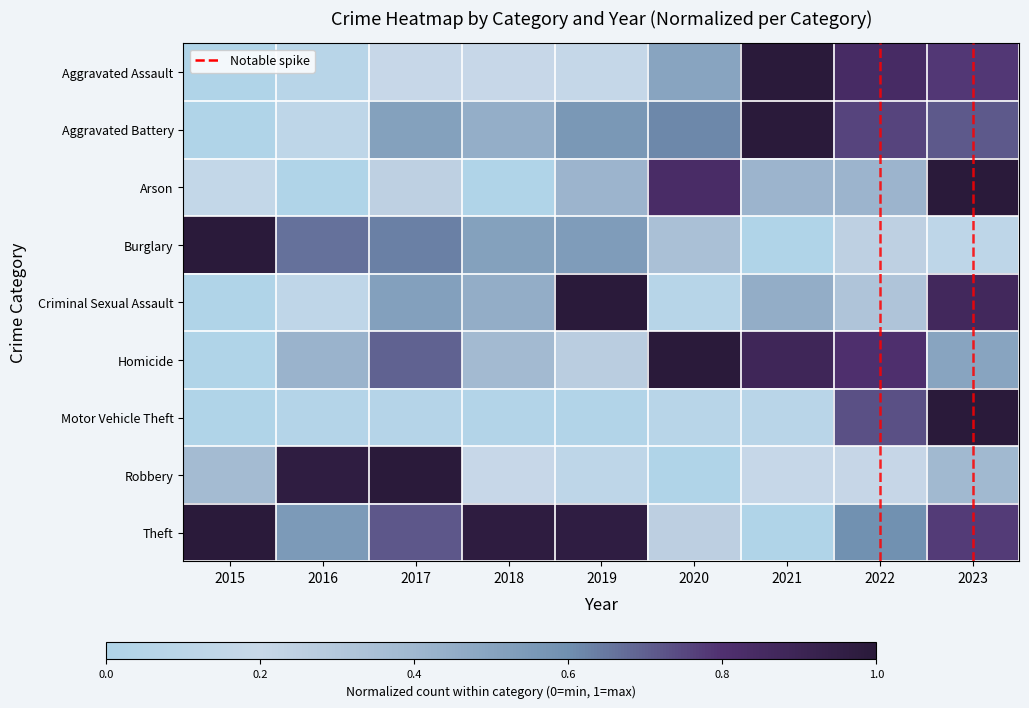

At 2017, list the series in order from largest to smallest.

Robbery, Theft, Homicide, Burglary, Criminal Sexual Assault, Aggravated Battery, Arson, Aggravated Assault, Motor Vehicle Theft